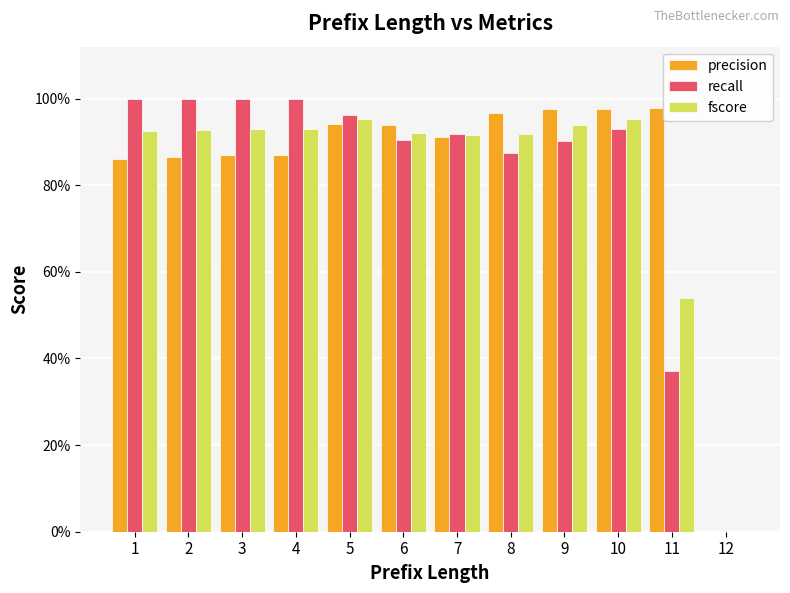

Rank the categories by fscore value from lowest to highest.

12, 11, 7, 8, 6, 1, 2, 3, 4, 9, 5, 10